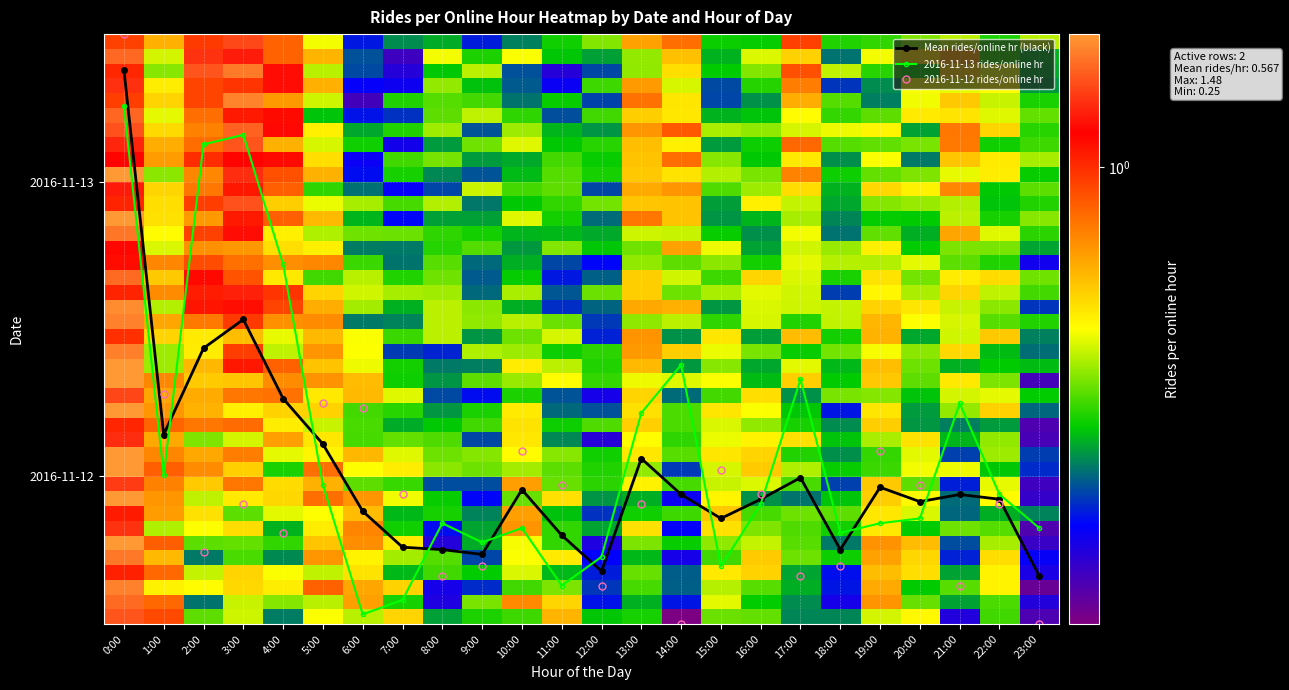

At which category is the sum across all series the highest?

0:00